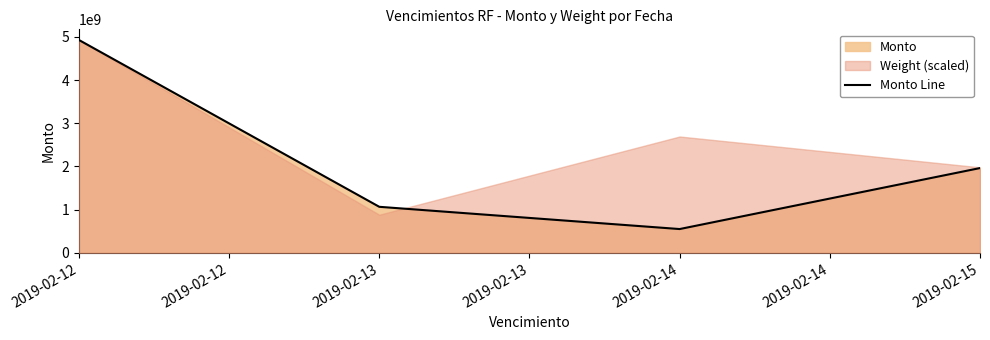

At which label does Monto Line reach its minimum?

2019-02-14